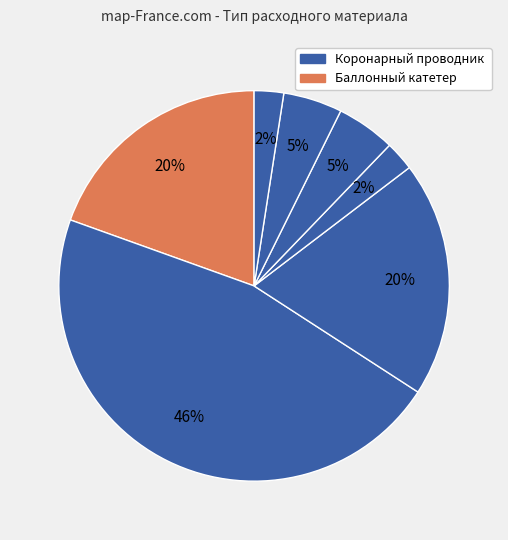

Count the number of slices in the pie.

7